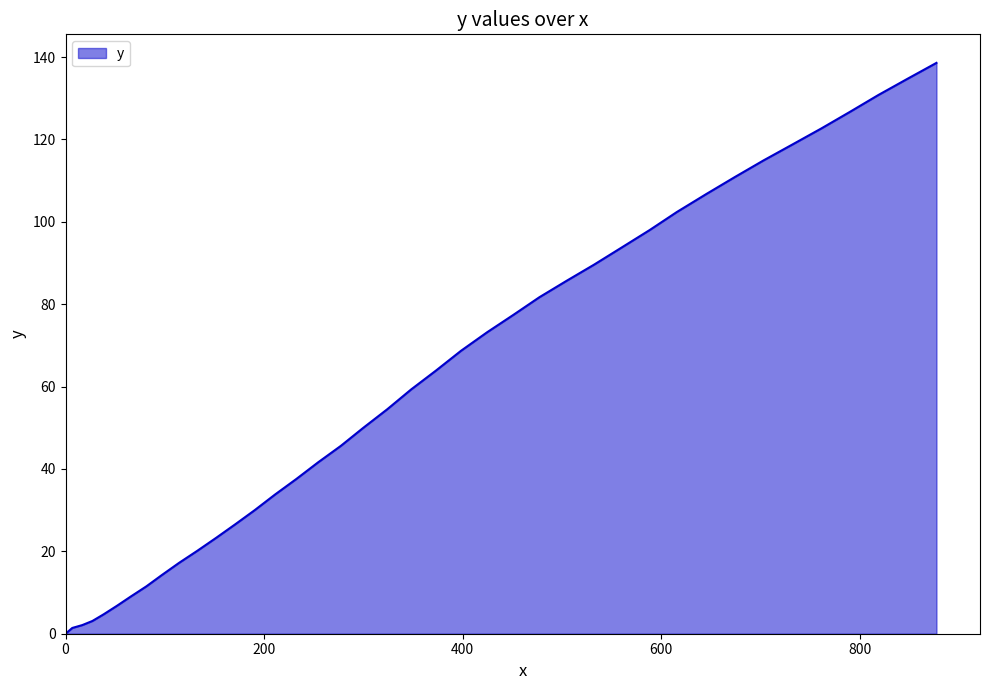

What is the difference between the maximum and minimum values?

138.6